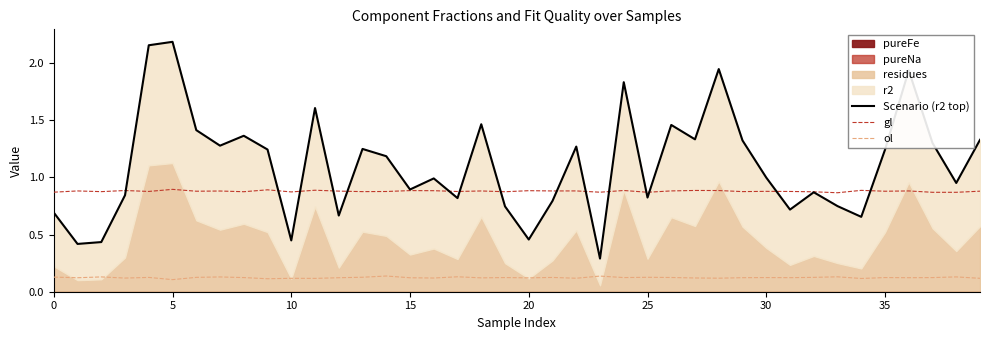

True or false: Scenario (r2 top) and ol intersect in this chart.

False